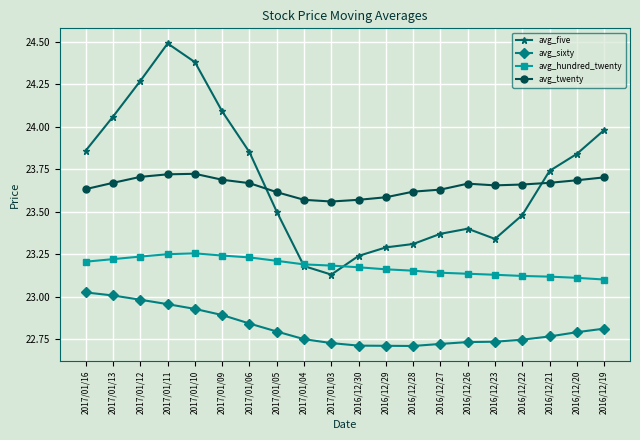

Is this an area chart (filled region under the line)?

No